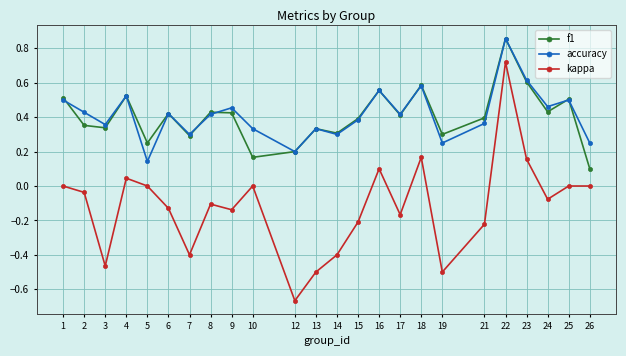

The value of kappa at 1 is 0.0. True or false?

True